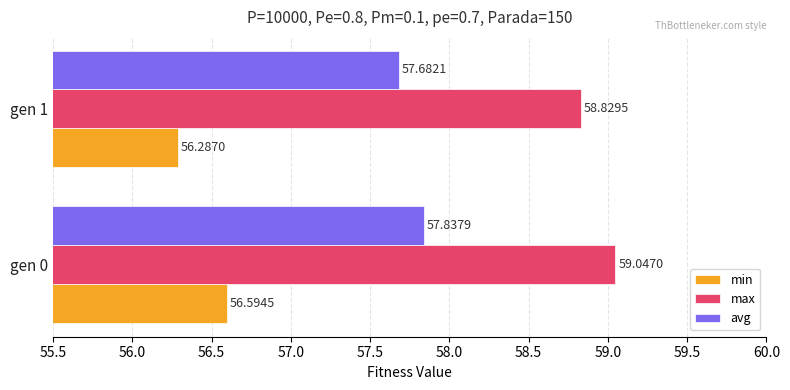

At gen 0, list the series in order from smallest to largest.

min, avg, max